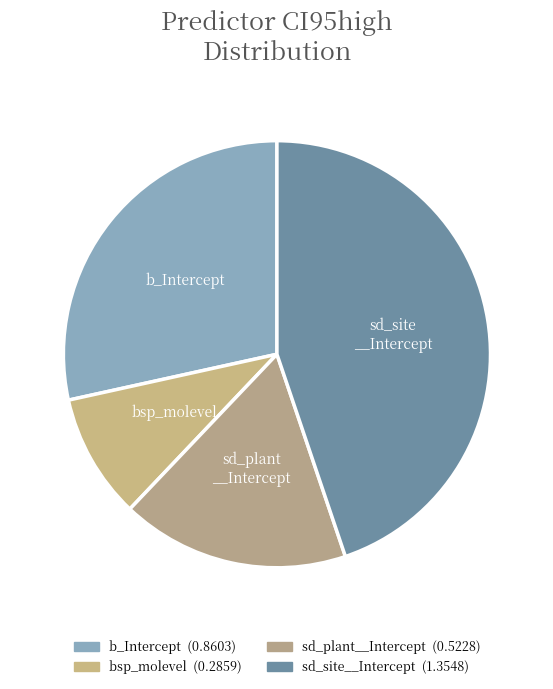

To the nearest percent, what percentage of the pie is b_Intercept?

28%